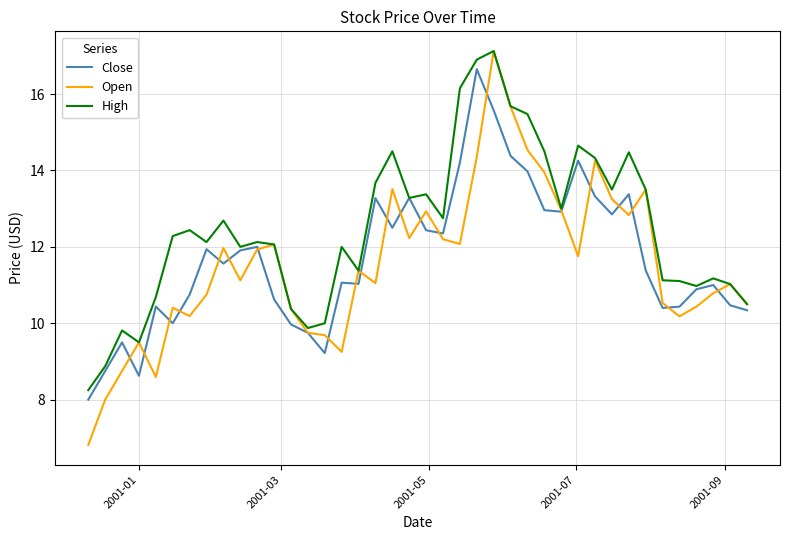

Which series has the largest total across all categories?

High